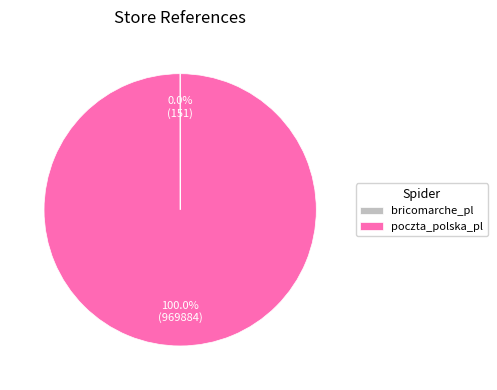

What is the largest slice in the pie chart?

poczta_polska_pl